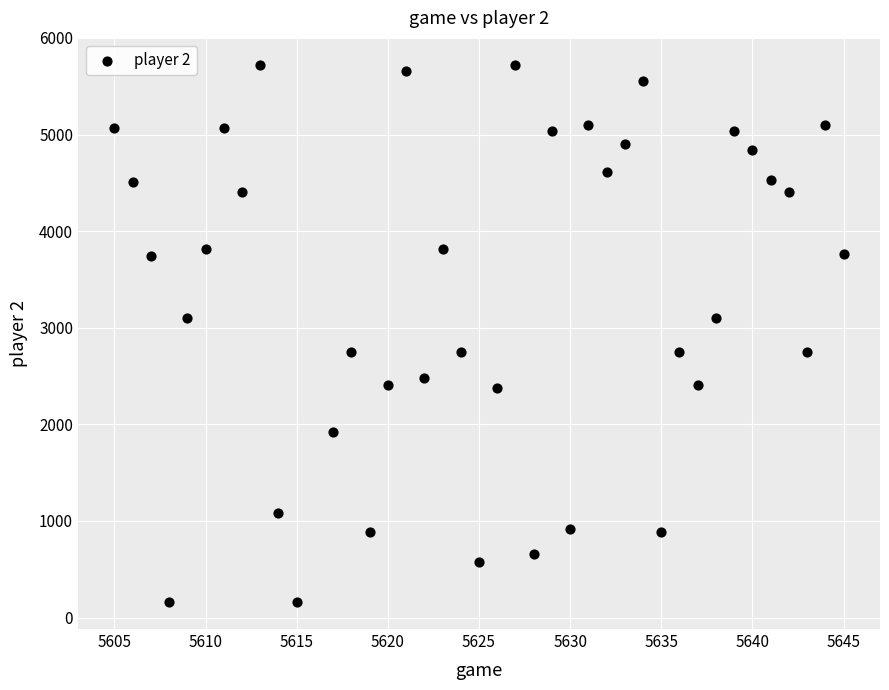

What is the range of Y values (max minus min)?

5562